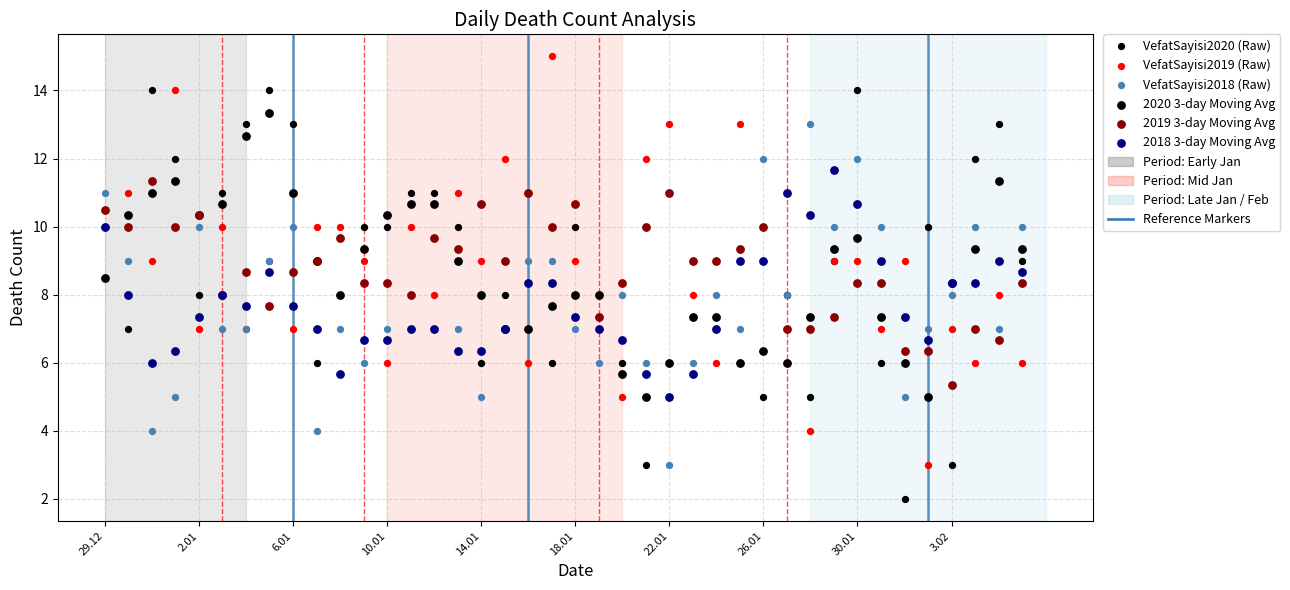

Which series reaches the minimum Y coordinate?

VefatSayisi2020 (Raw)